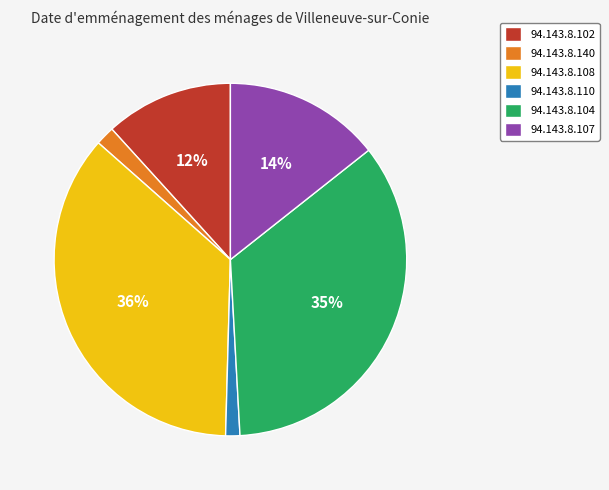

How many slices are in this pie chart?

6